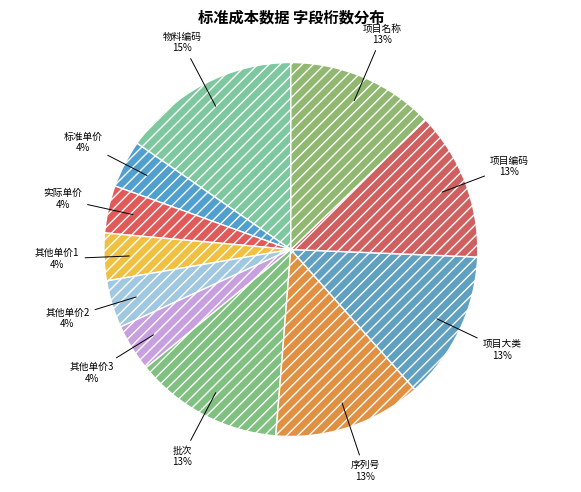

To the nearest percent, what is the difference between the largest and smallest slice percentages?

11%